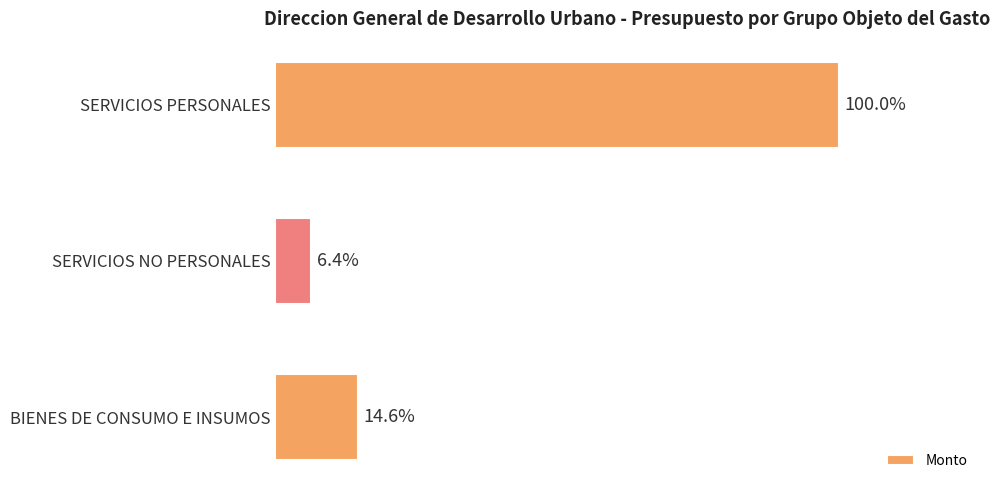

Are the bars horizontal?

Yes